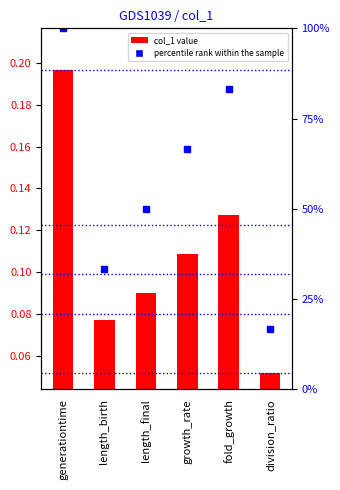

What is the sum of all values?

0.7